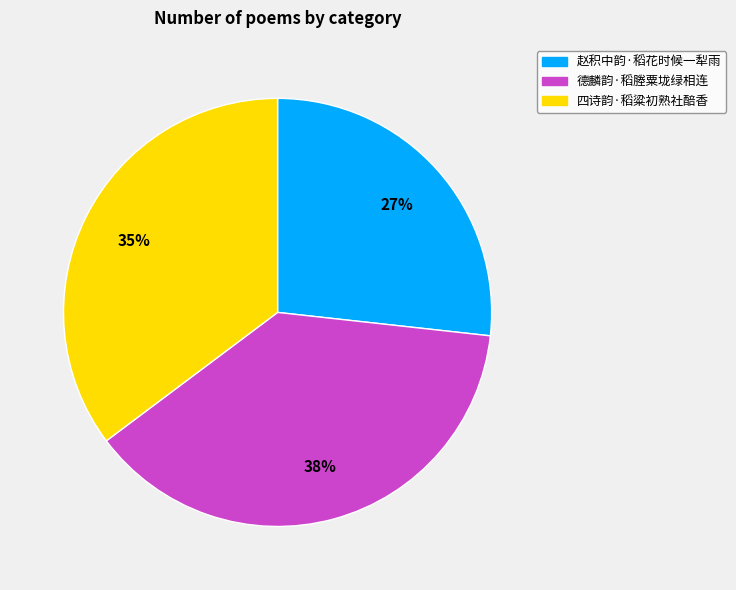

Is 赵积中韵·稻花时候一犁雨 the majority of the pie?

No